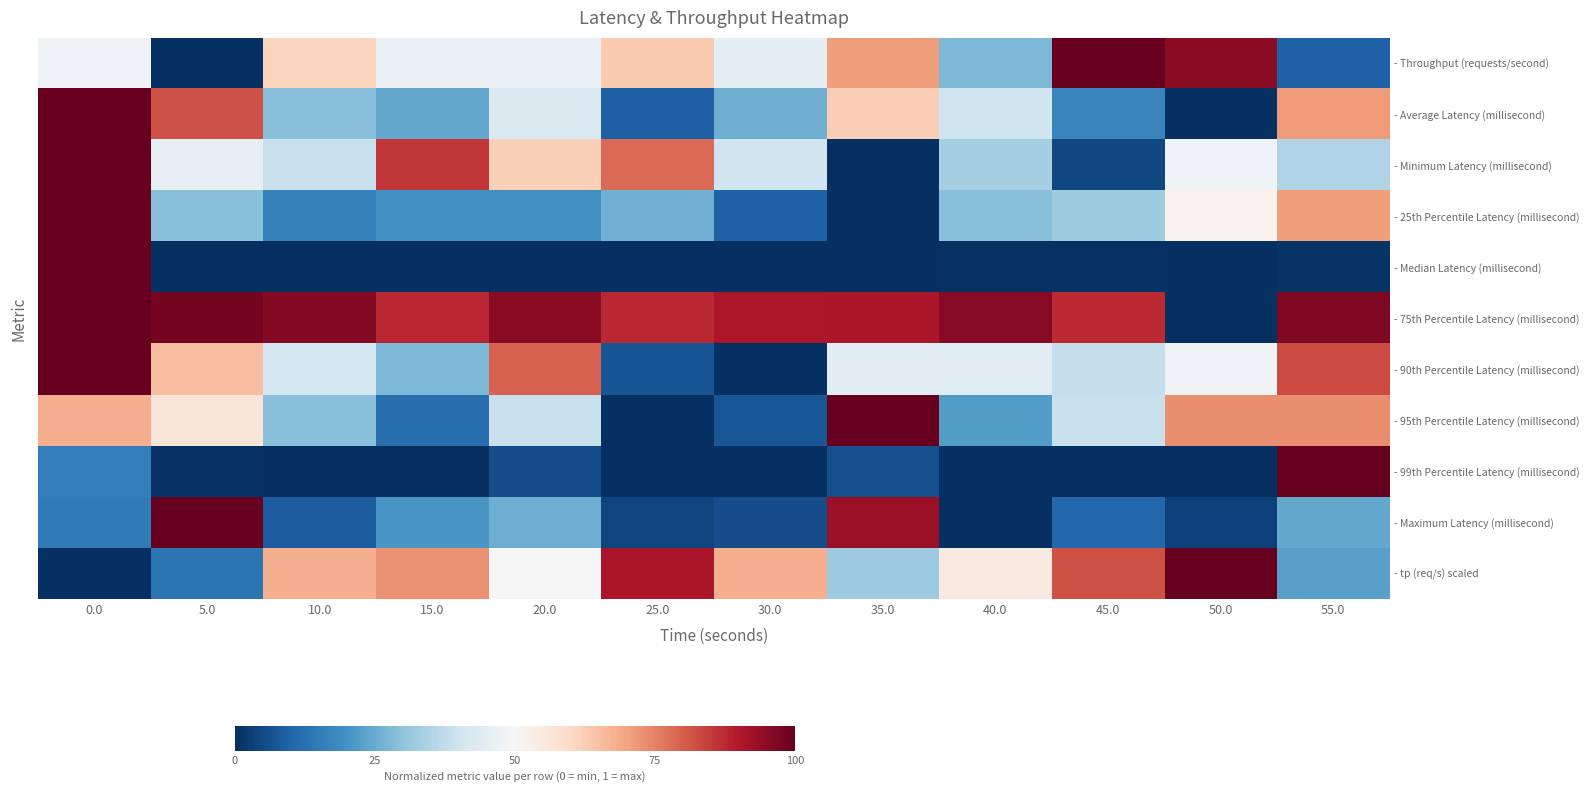

What is the maximum value shown in the chart?

1.0